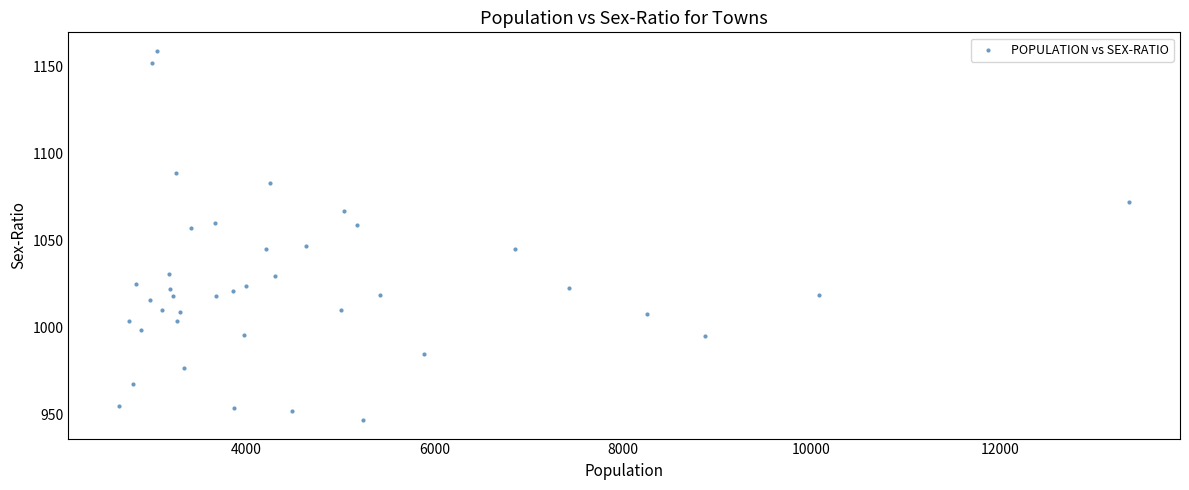

What is the range of Y values (max minus min)?

212